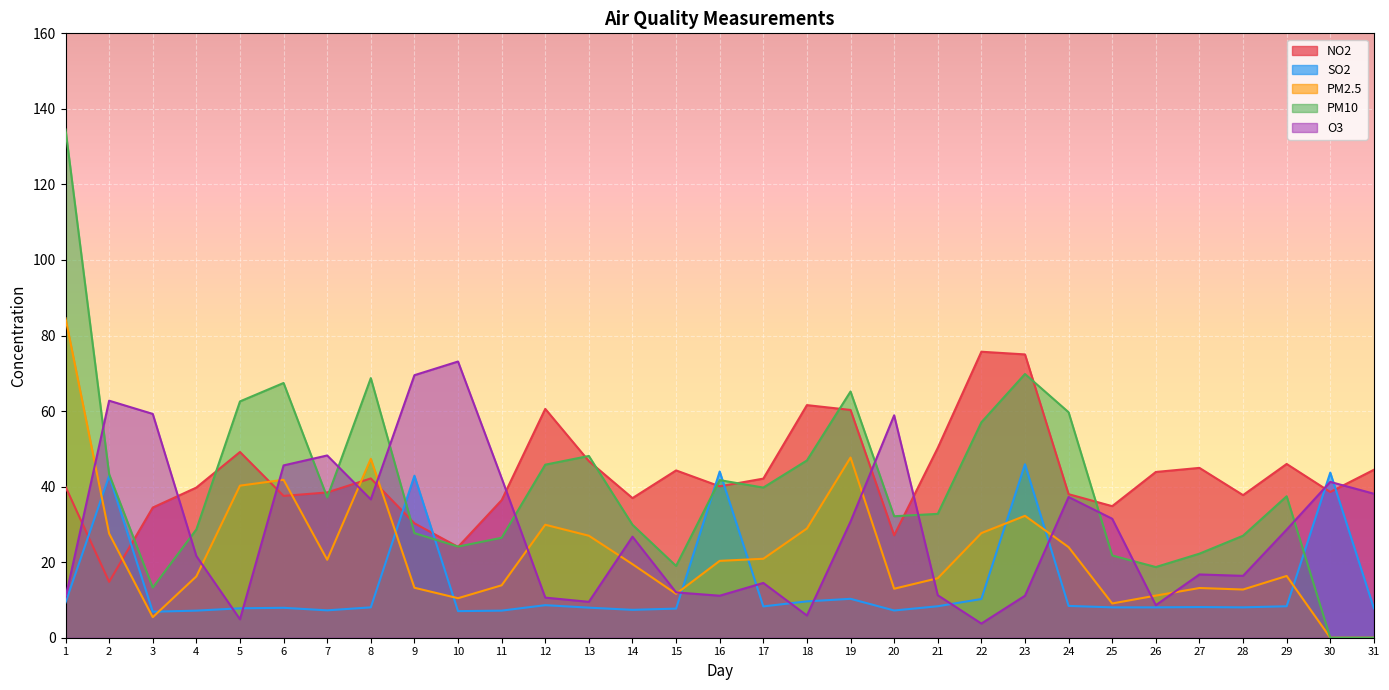

What is the total value across all series at 9?

183.6